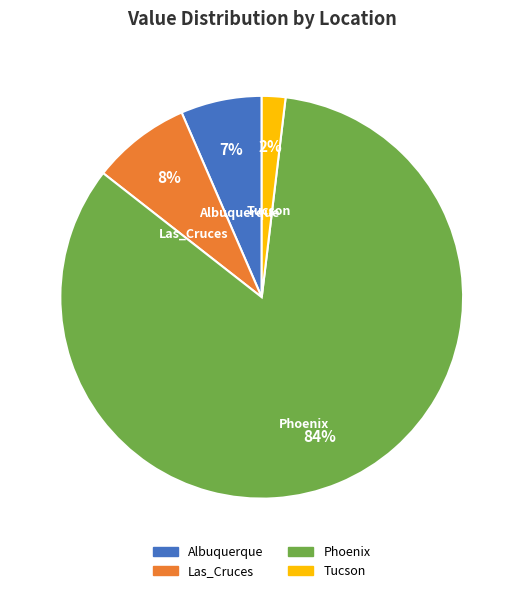

Is there any slice that represents more than half of the pie?

Yes